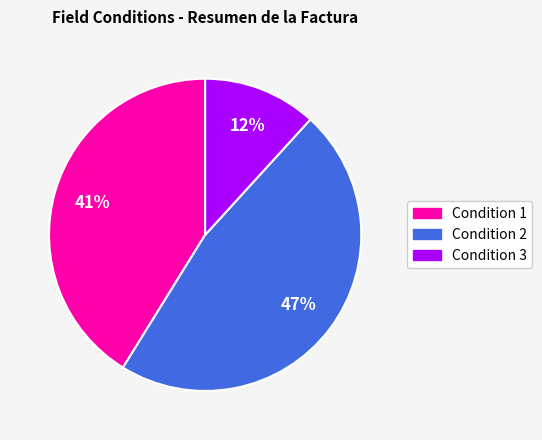

Does any single category account for the majority?

No